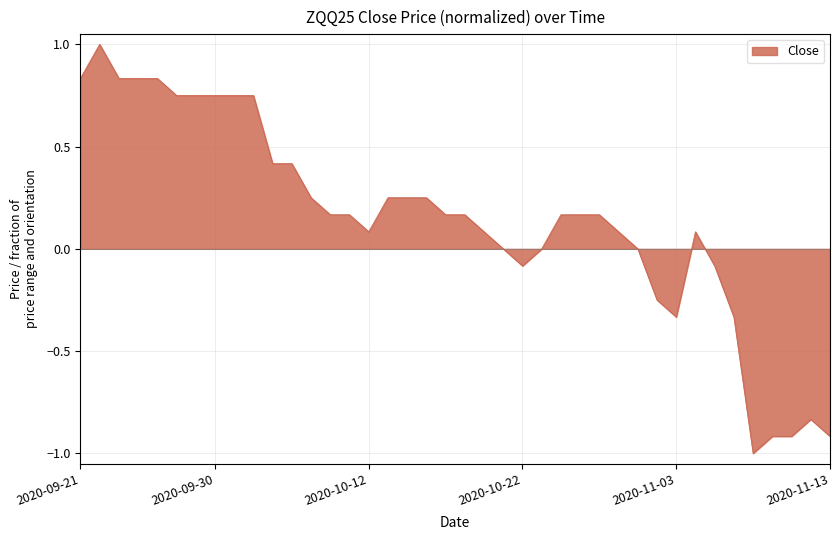

What is the difference between the maximum and minimum values?

2.0